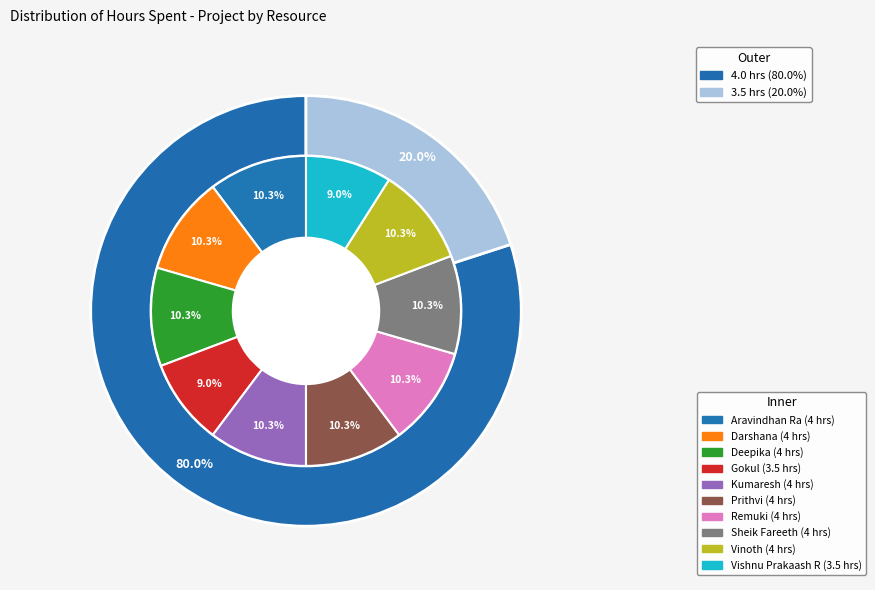

What percentage do Vishnu Prakaash R and Prithvi together represent?

19.2%